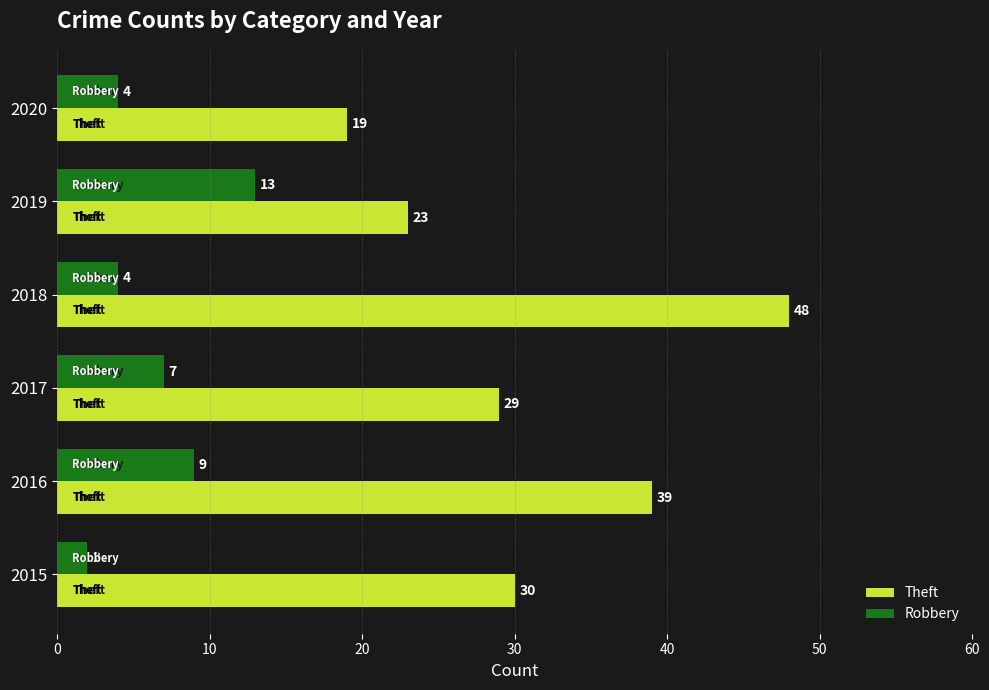

Count the number of categories in the chart.

6